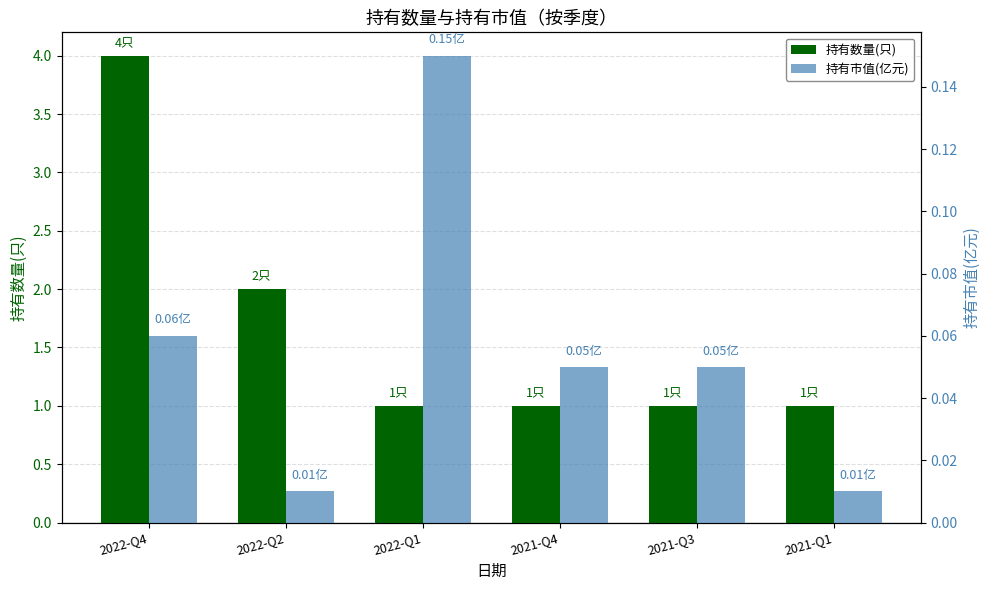

True or false: 持有数量(只) has a value of 1.0 at 2021-Q4.

True